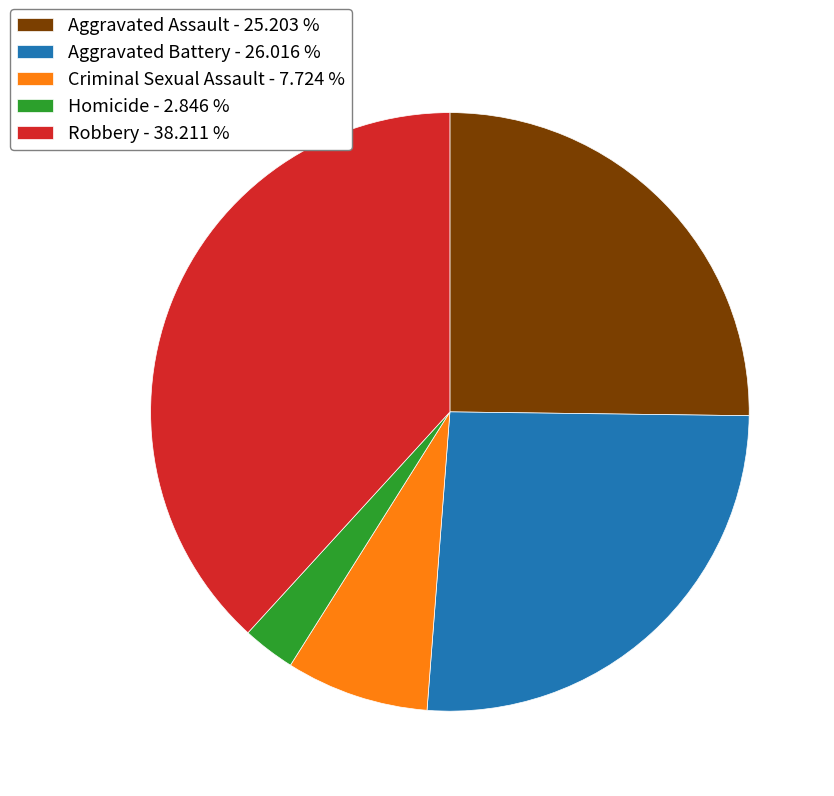

What is the ratio of the value at Criminal Sexual Assault to the value at Homicide?

2.7